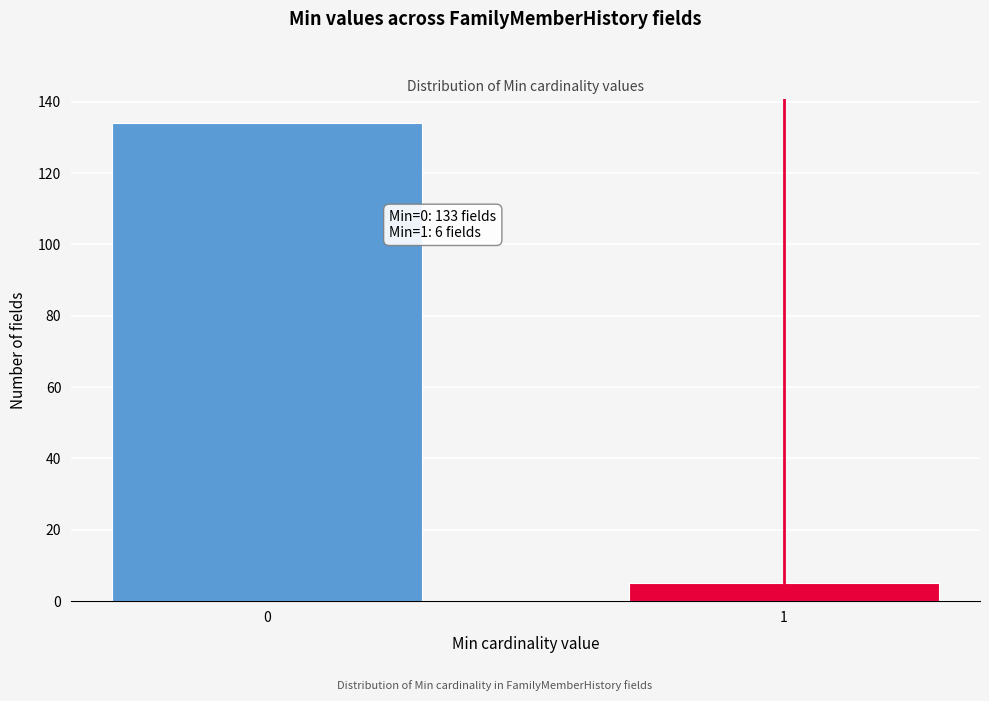

Reading right to left, extract all data points from this chart.

5	134